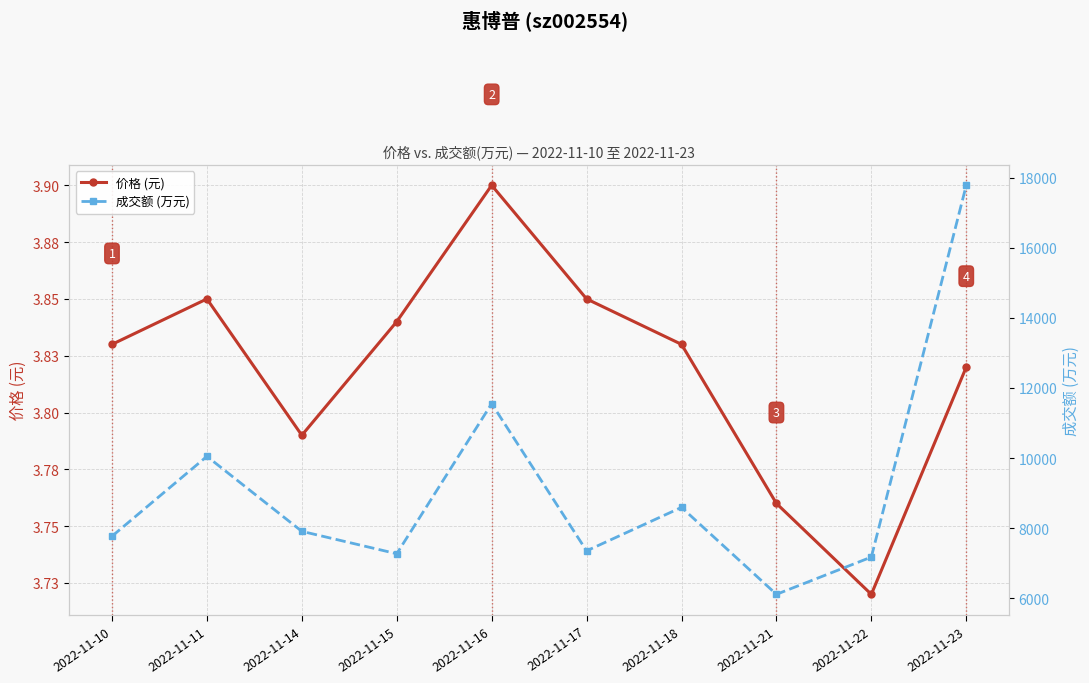

True or false: 成交额 (万元) and 价格 (元) cross at least once.

False